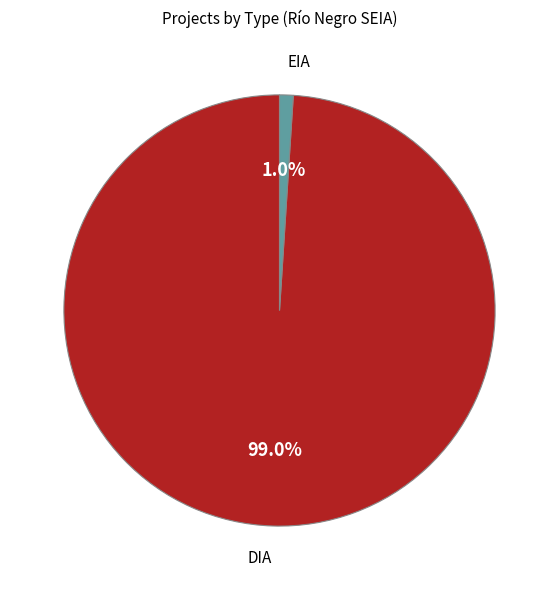

Is the sum of EIA and DIA greater than half?

Yes